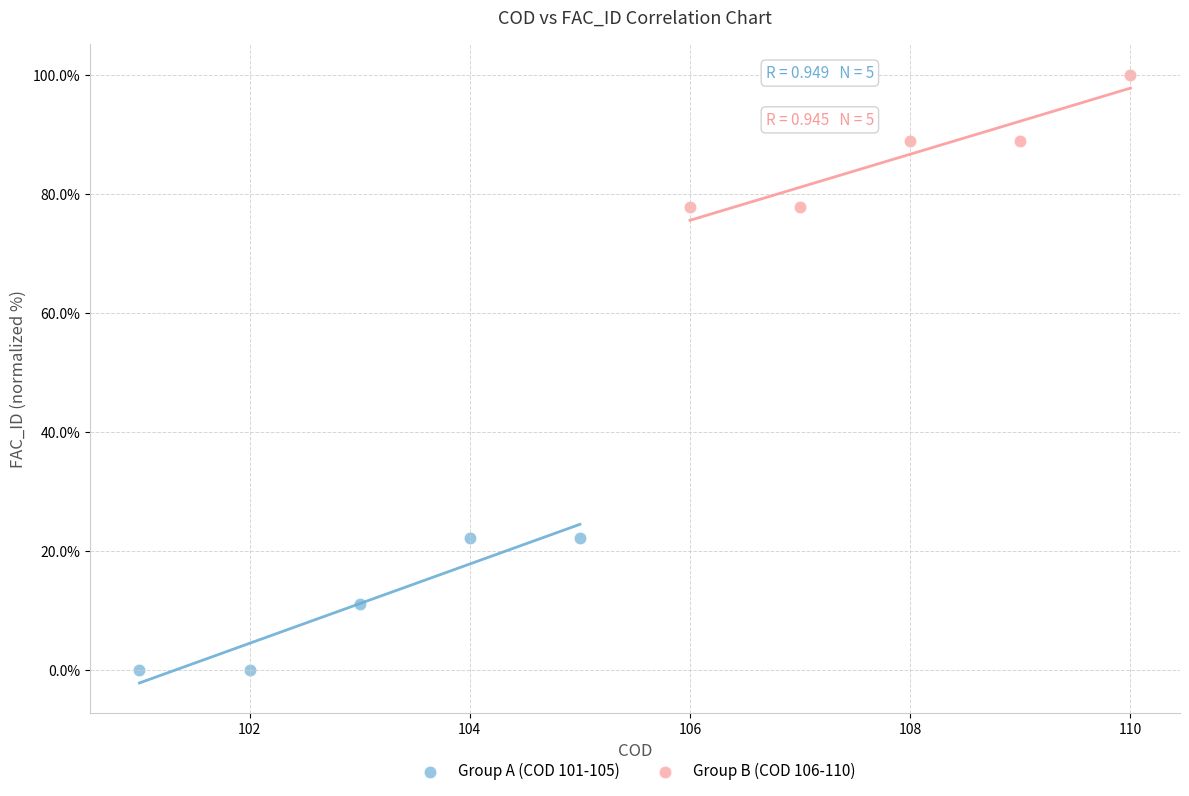

Which series reaches the maximum Y coordinate?

Group B (COD 106-110)